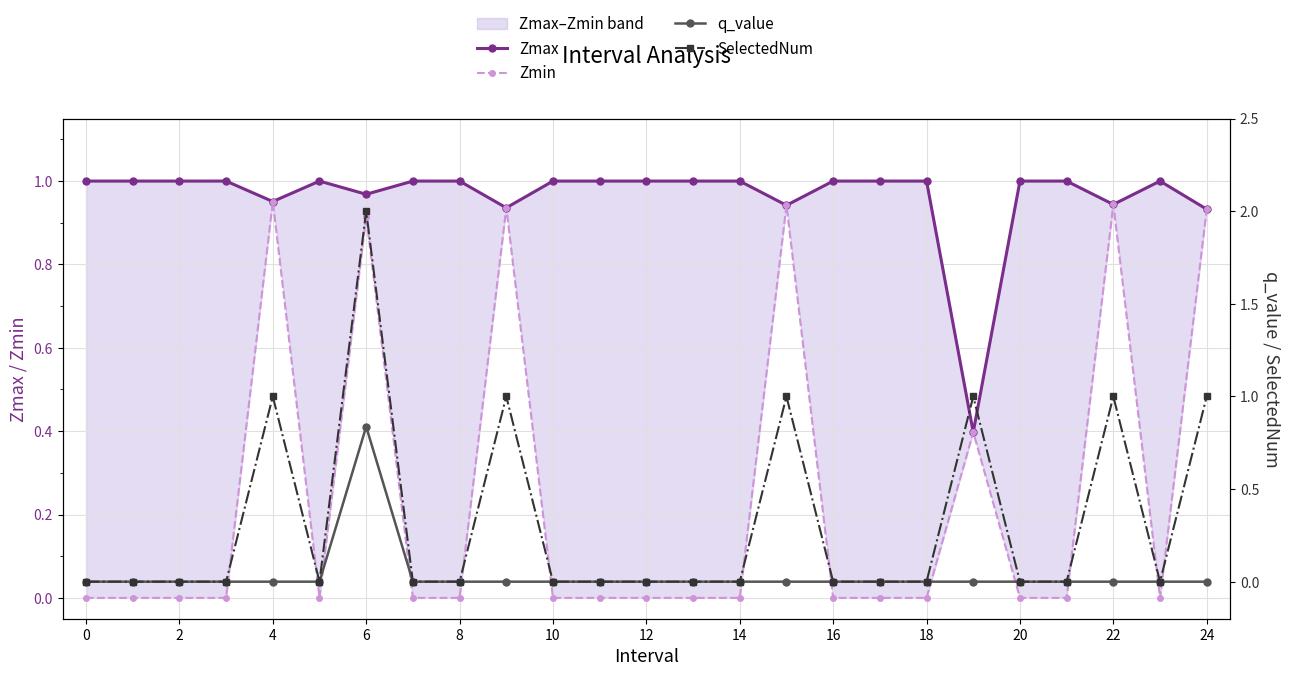

What is the highest value of the Zmin series?

1.0